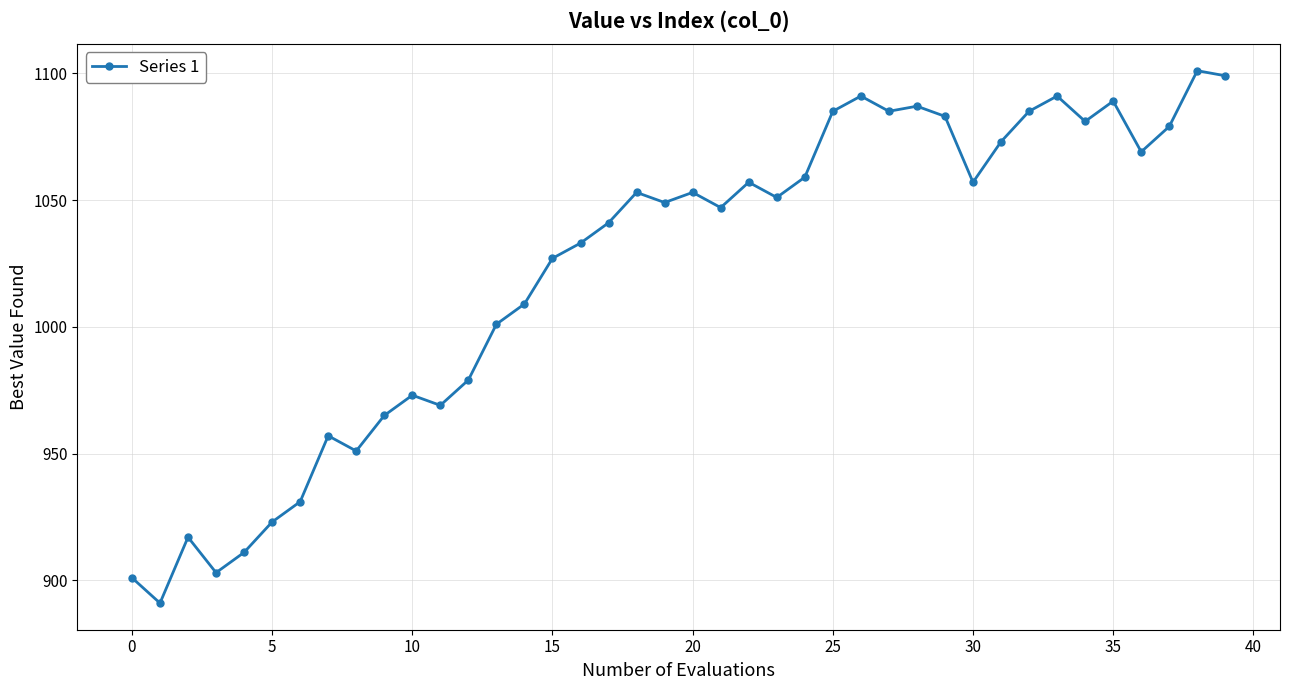

Reading left to right, what are all the values shown in this chart?

901	891	917	903	911	923	931	957	951	965	973	969	979	1001	1009	1027	1033	1041	1053	1049	1053	1047	1057	1051	1059	1085	1091	1085	1087	1083	1057	1073	1085	1091	1081	1089	1069	1079	1101	1099